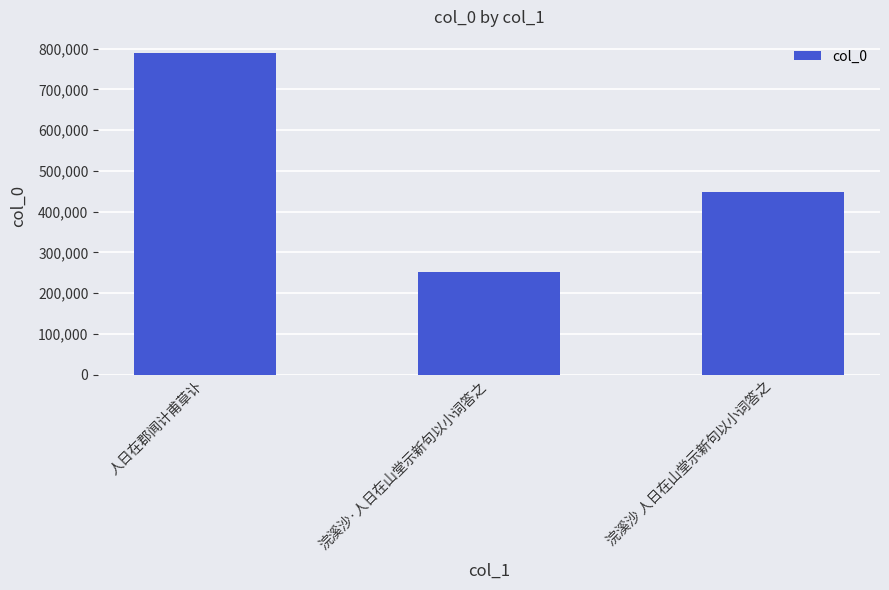

Does the chart contain any negative values?

No